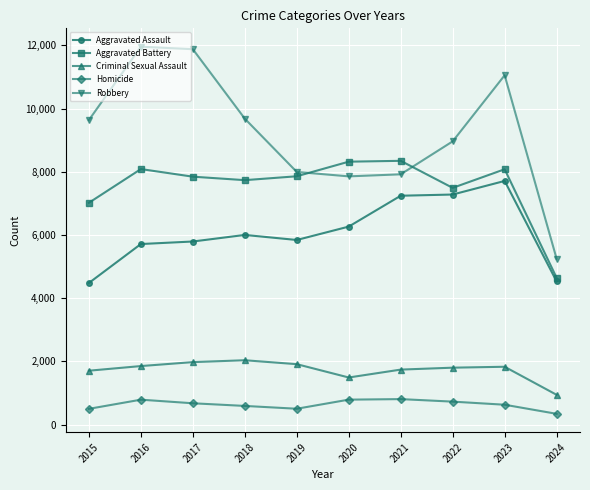

Which series has the largest range (max minus min)?

Robbery